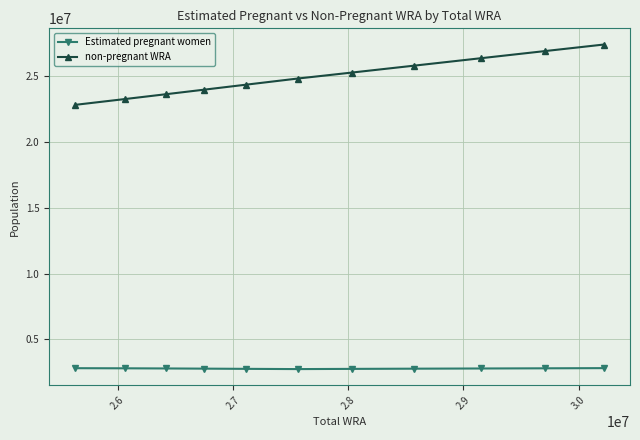

True or false: non-pregnant WRA and Estimated pregnant women cross at least once.

False